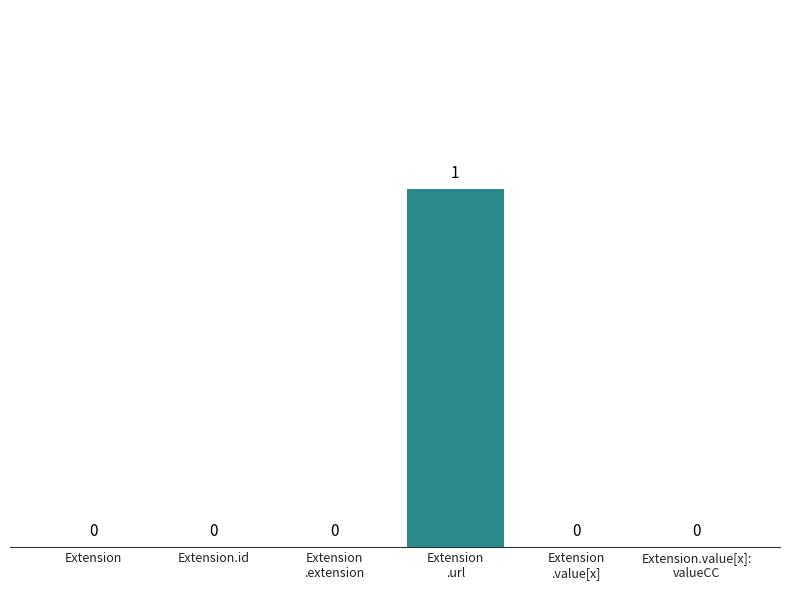

The chart shows a value of 0 at Extension. True or false?

True